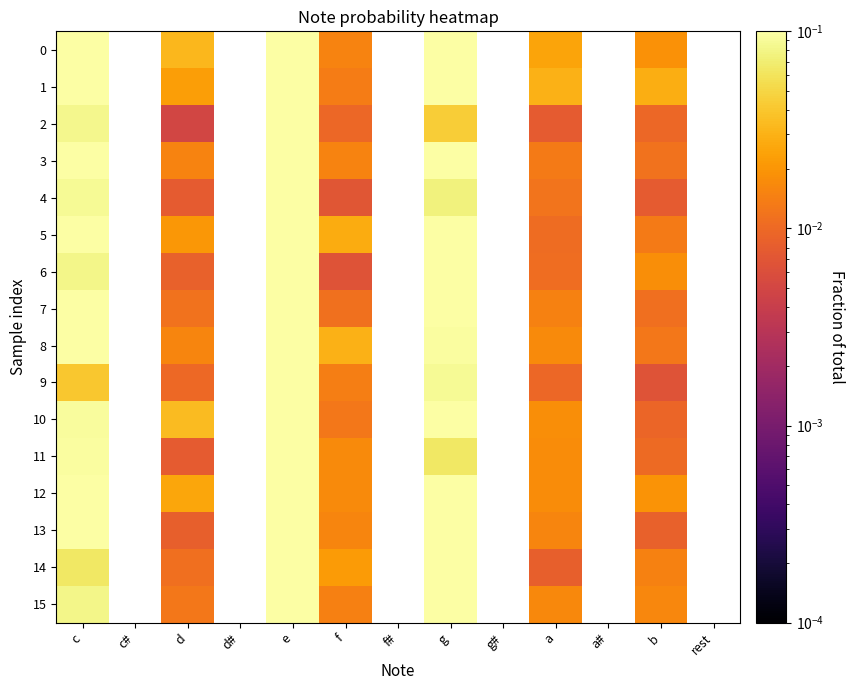

What is the total value across all series at f?

0.2